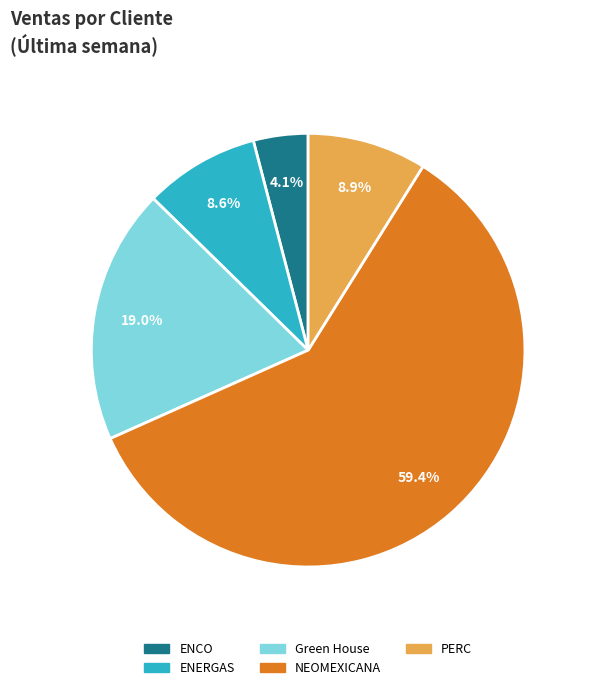

To the nearest percent, what is the combined percentage of Green House and ENCO?

23%